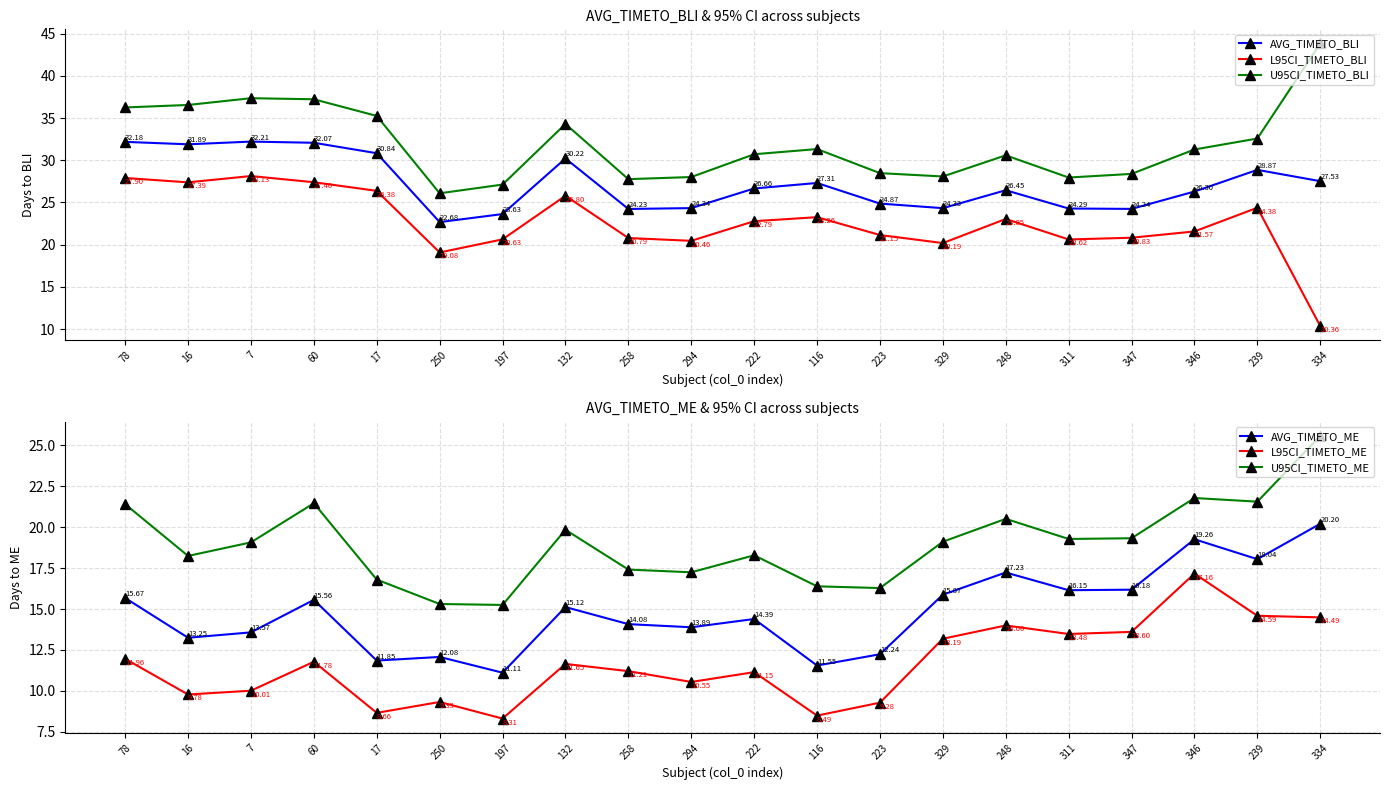

What is the value of the L95CI_TIMETO_BLI point at the 2nd from the left?

27.4